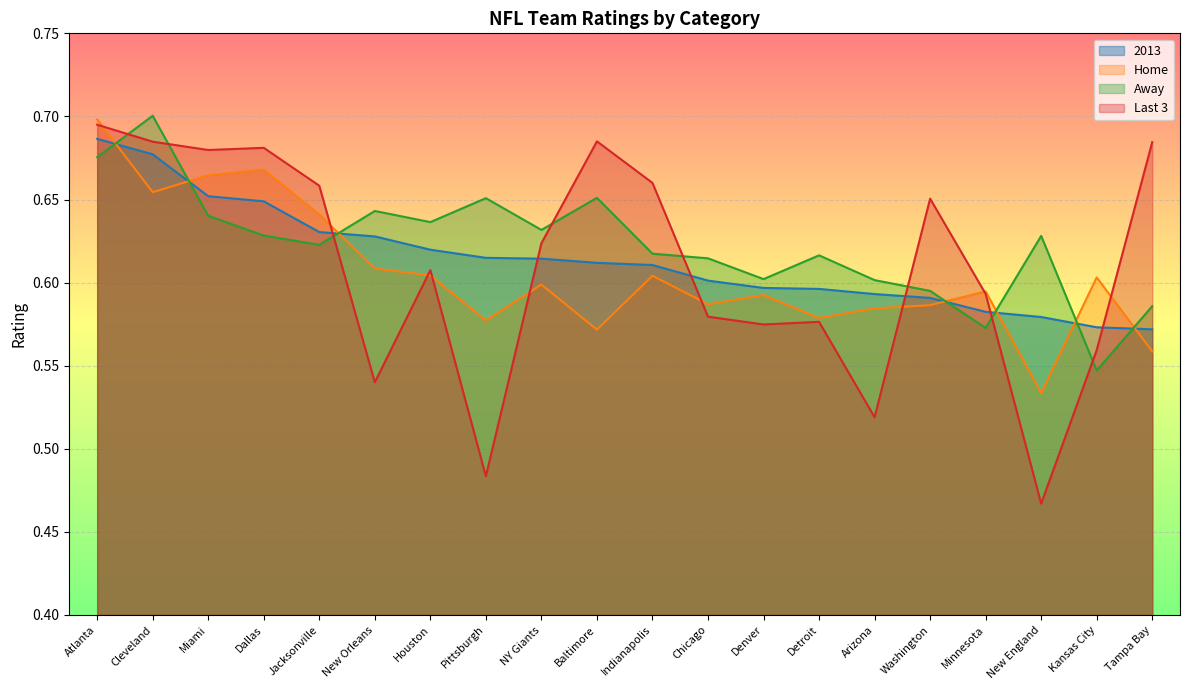

Is it true that Away equals 0.7 at Pittsburgh?

True